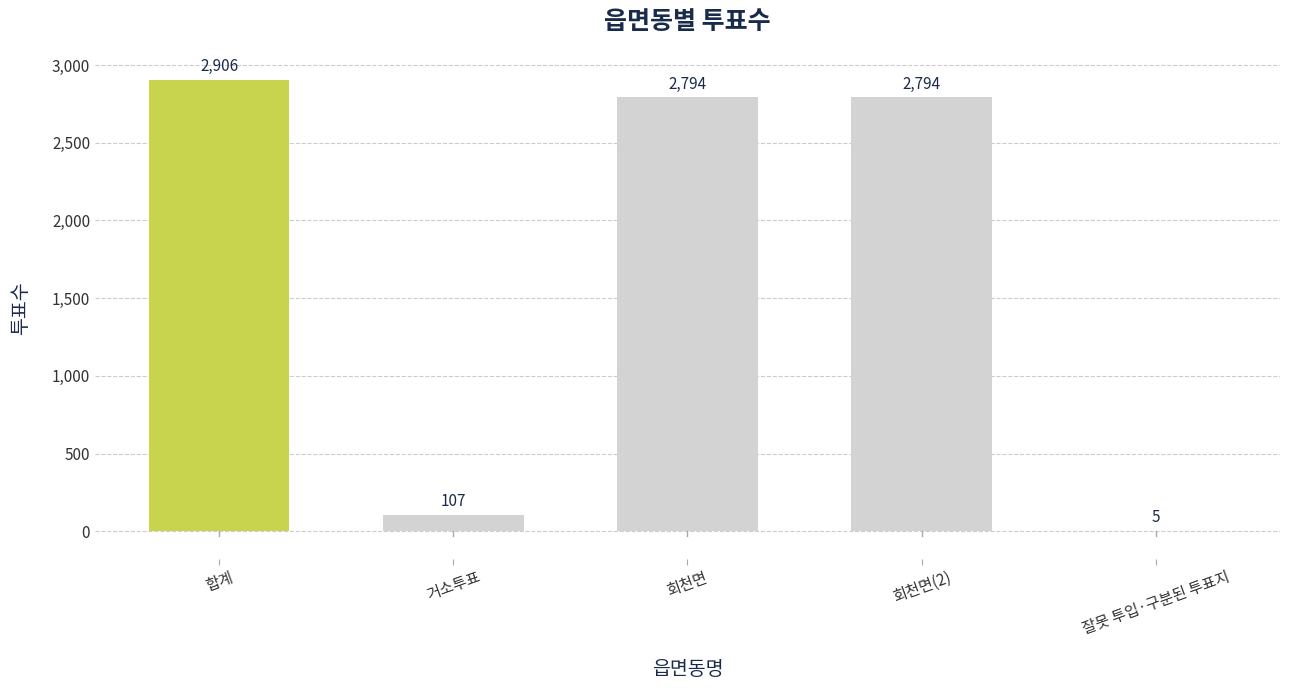

What is the change in value from 회천면 to 잘못 투입·구분된 투표지?

-2789